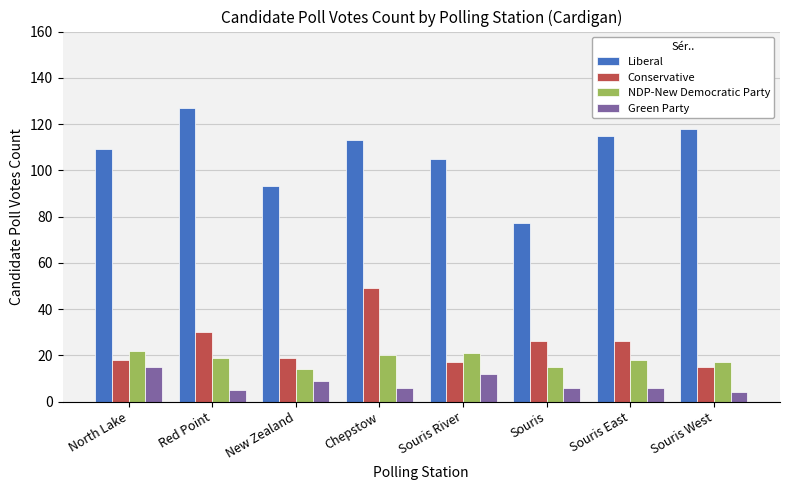

What is the difference between the maximum and minimum values in the Conservative series?

34